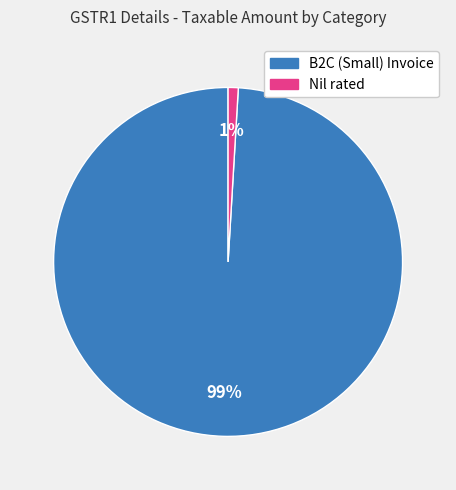

What is the smallest slice in the pie chart?

Nil rated